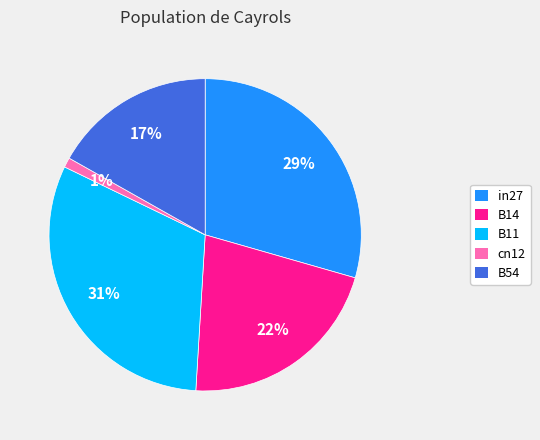

What percentage is the cn12 slice, to the nearest percent?

1%